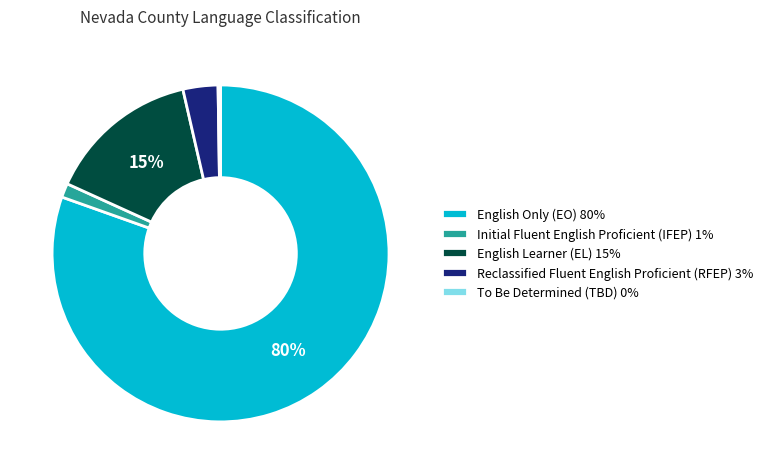

Which has a higher value, Initial Fluent English Proficient (IFEP) 1% or Reclassified Fluent English Proficient (RFEP) 3%?

Reclassified Fluent English Proficient (RFEP) 3%